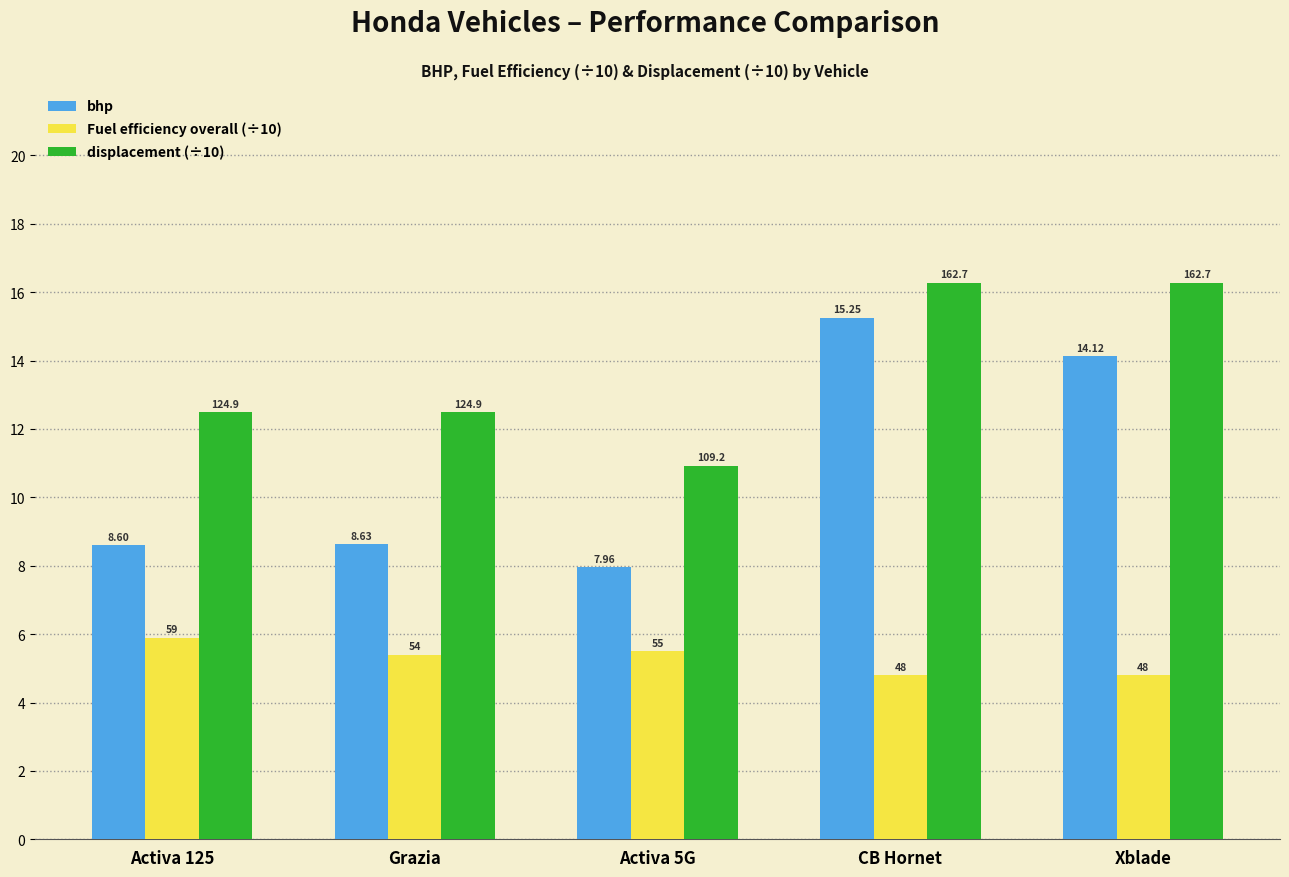

How many groups of bars are there?

5